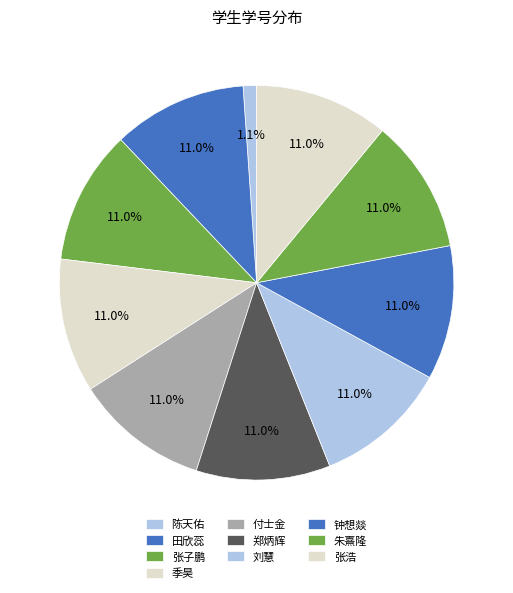

To the nearest percent, what percentage of the pie is 刘慧?

11%